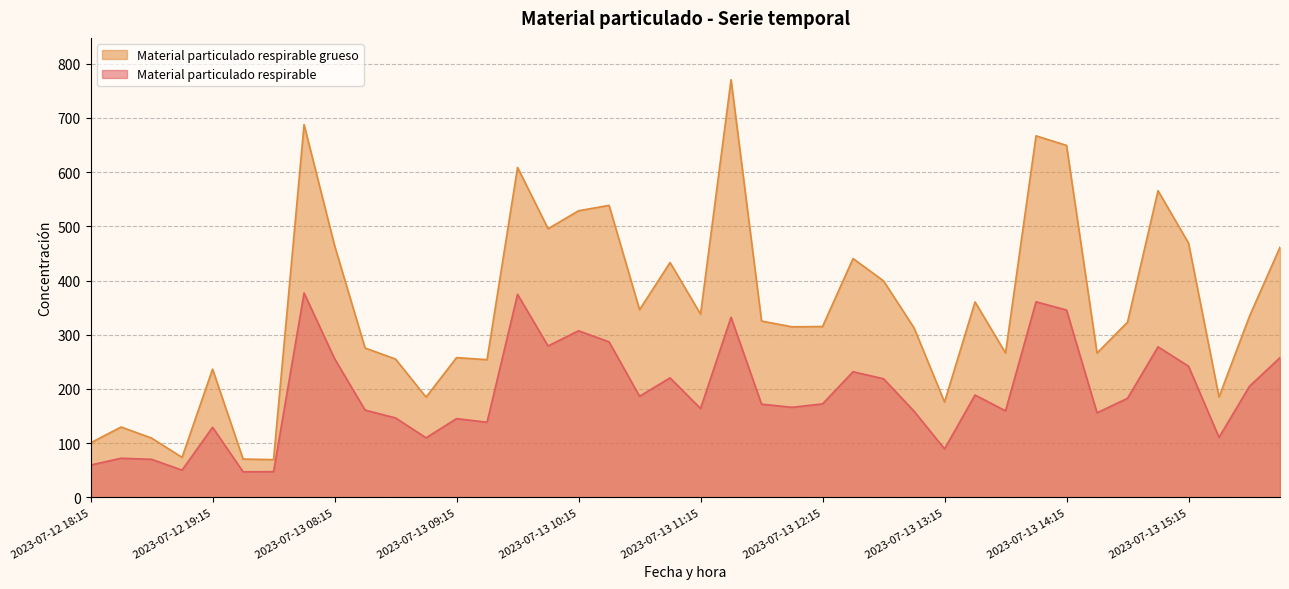

What is the label of the 3rd point from the right?

2023-07-13 15:30